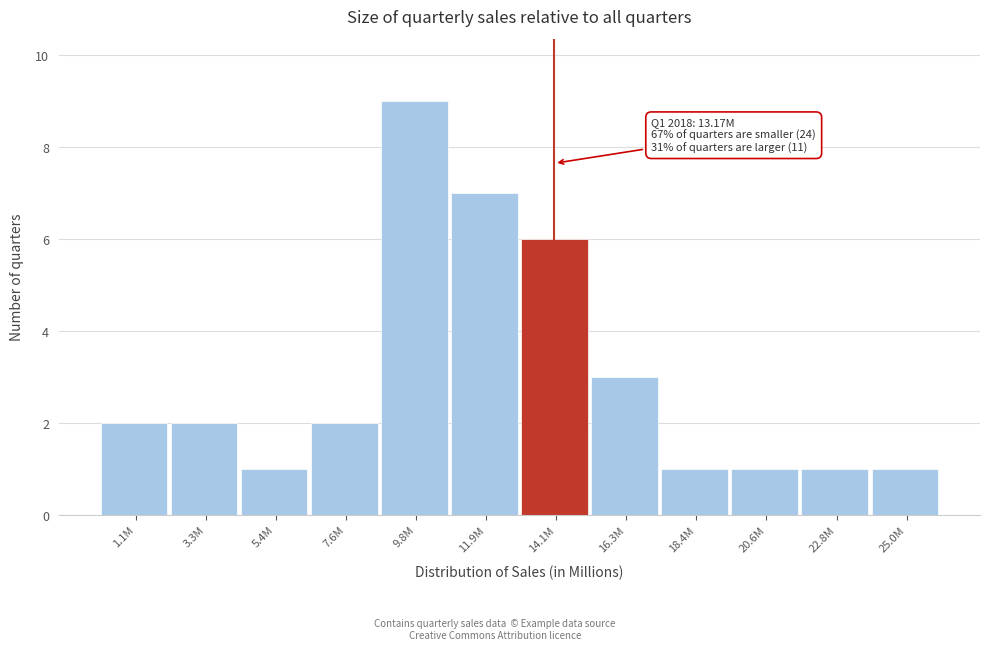

Reading left to right, extract all data points from this chart.

1.1M=2	3.3M=2	5.4M=1	7.6M=2	9.8M=9	11.9M=7	14.1M=6	16.3M=3	18.4M=1	20.6M=1	22.8M=1	25.0M=1